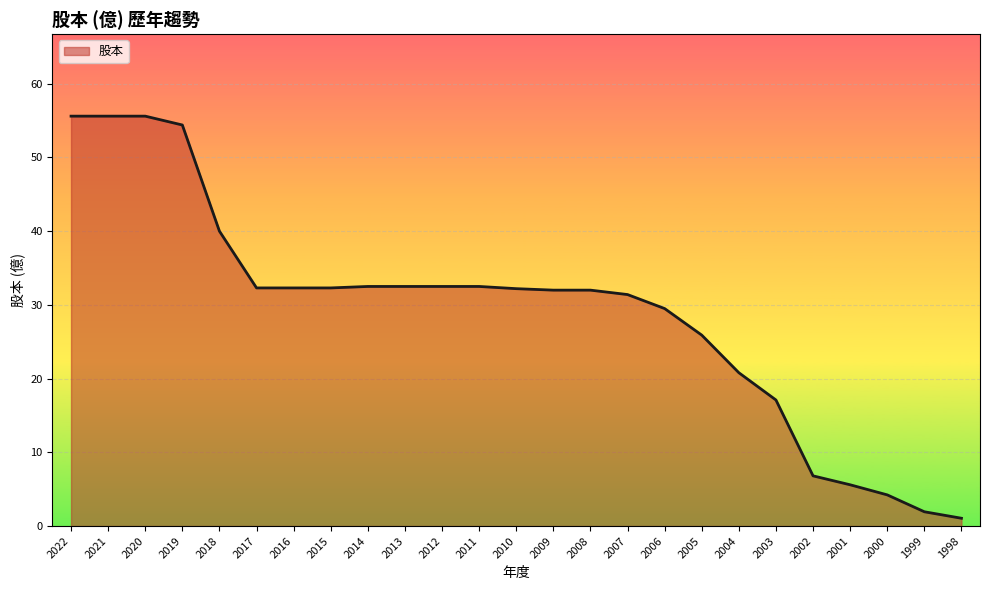

What is the ratio of the value at 2014 to the value at 2010?

1.0